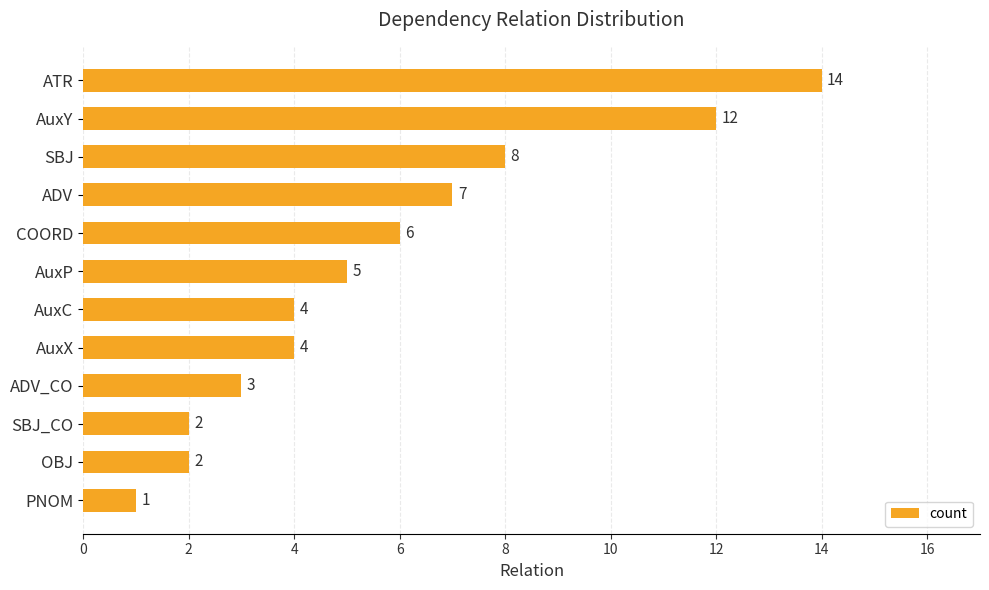

True or false: the data shows 2 at COORD.

False